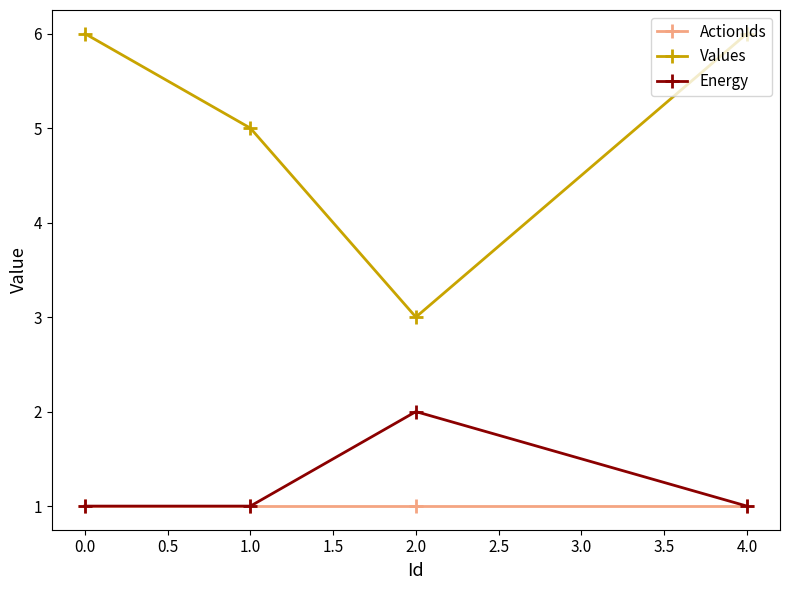

What is the average value of the ActionIds series?

1